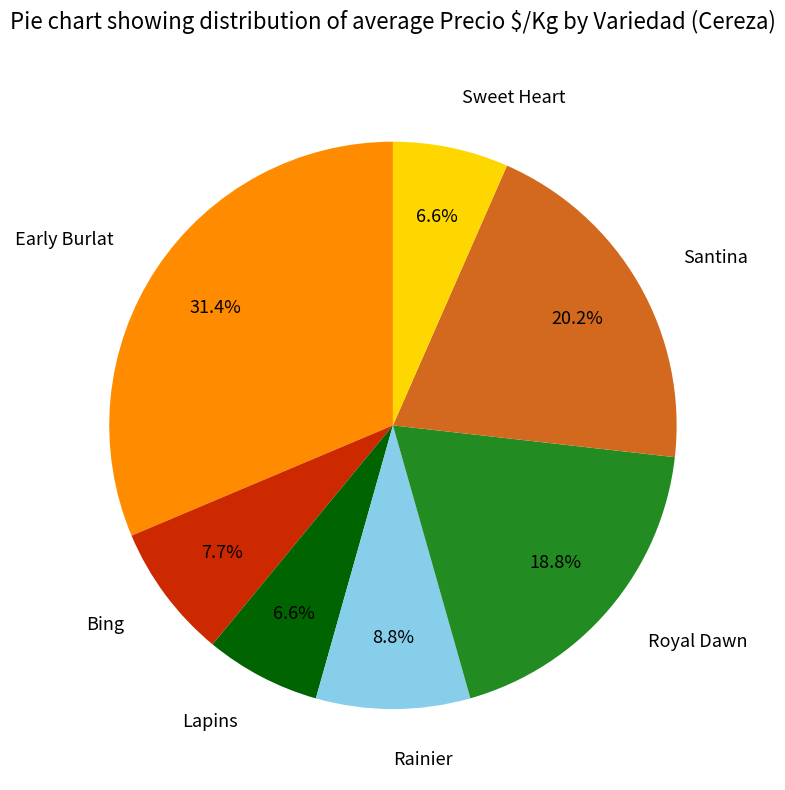

Does any single category account for the majority?

No